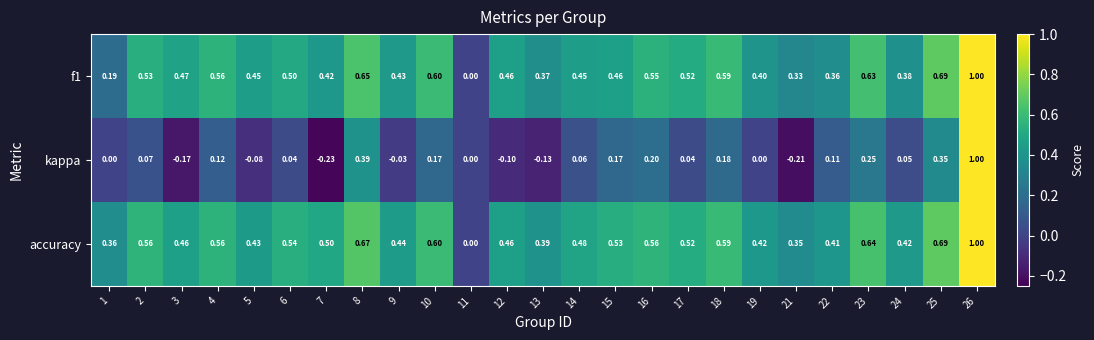

Between 9 and 25, which series saw the biggest shift?

kappa